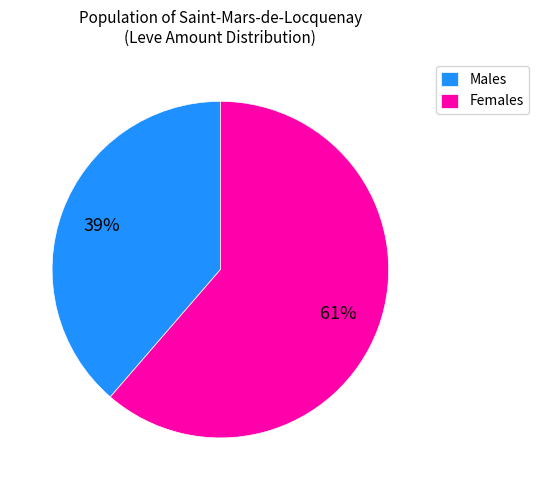

What is the largest slice in the pie chart?

Females